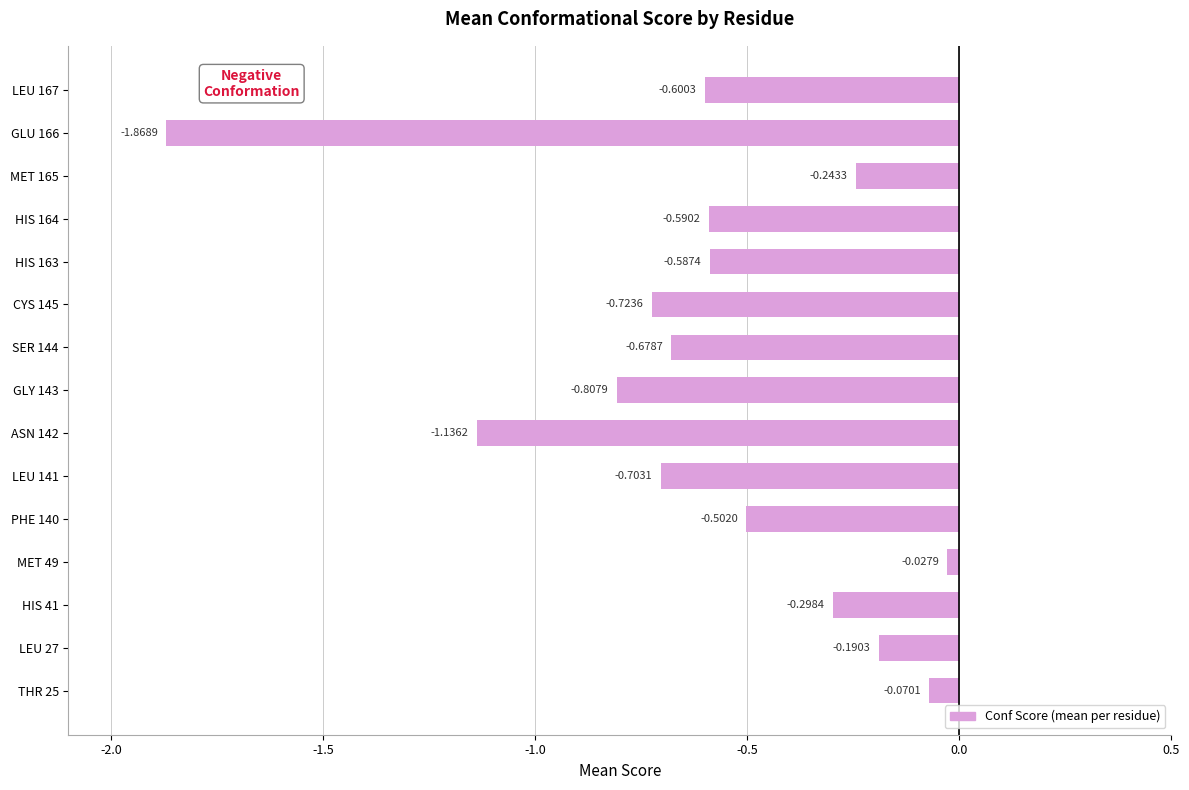

List the labels in order of value, smallest first.

GLU 166, ASN 142, GLY 143, CYS 145, LEU 141, SER 144, LEU 167, HIS 164, HIS 163, PHE 140, HIS 41, MET 165, LEU 27, THR 25, MET 49